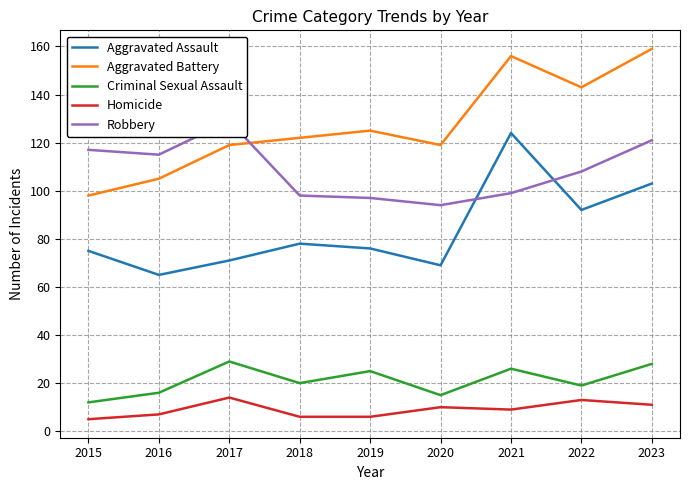

Where does the Homicide series first go above 9?

2017